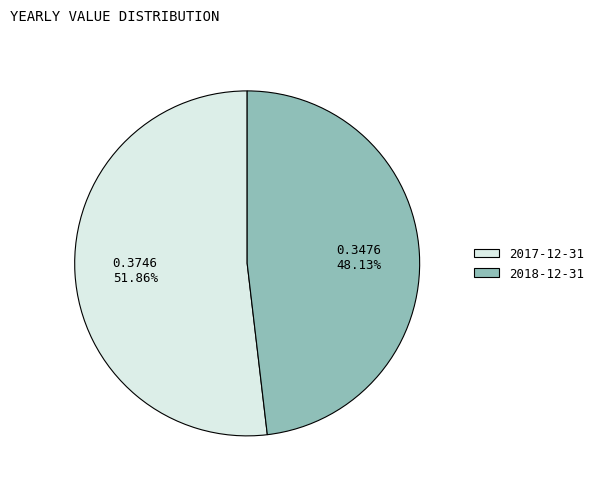

What is the smallest slice in the pie chart?

2018-12-31